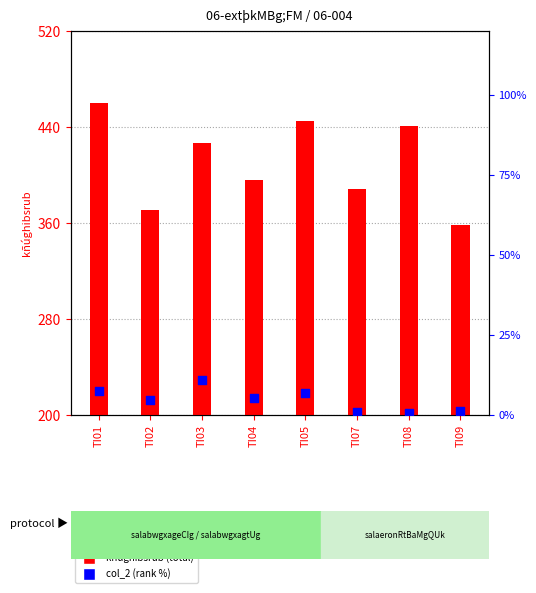

Is the value of col_2 (percentile rank) at TI09 greater than the value of kñúghibsrub (total) at TI08?

No